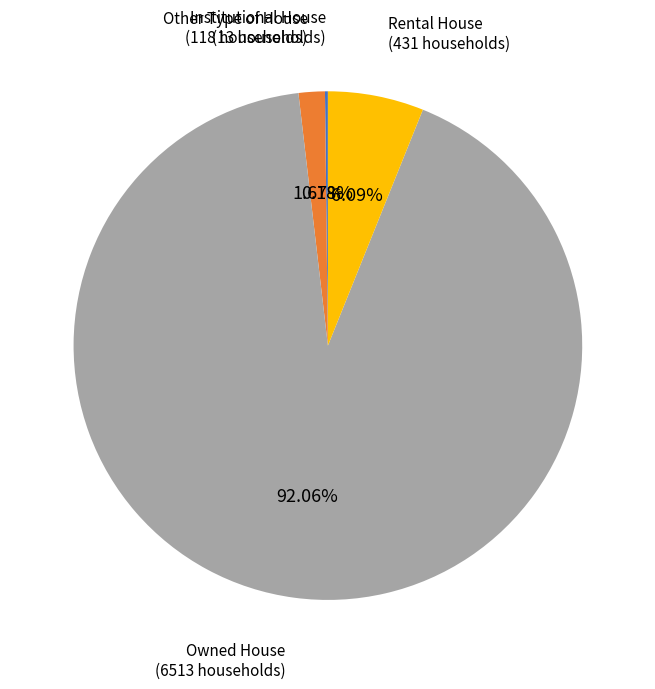

Do Rental House and Owned House together represent more than half of the pie?

Yes